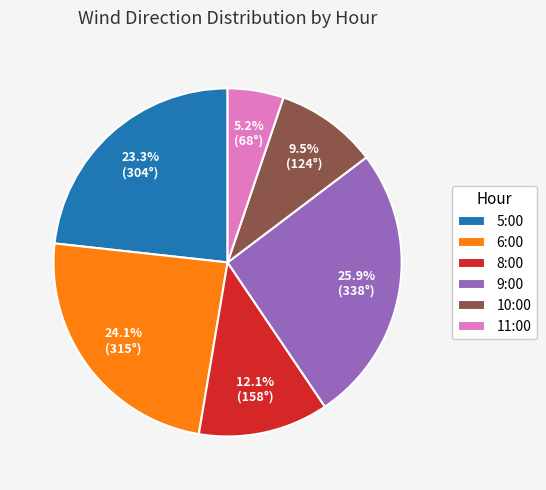

What is the total percentage of 10:00 and 8:00?

21.6%